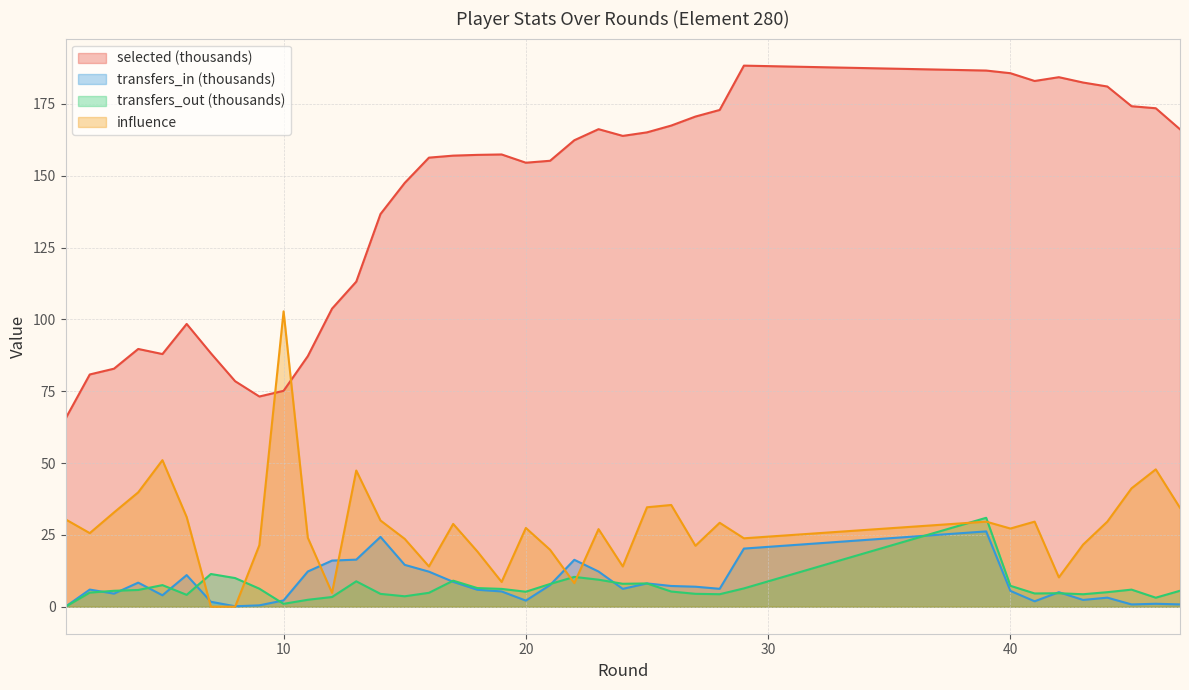

Reading right to left, extract all data points from this chart.

selected: 166.2	173.5	174.2	181.1	182.5	184.3	183.0	185.7	186.6	188.3	172.9	170.6	167.5	165.1	163.9	166.2	162.4	155.2	154.5	157.4	157.3	157.0	156.3	147.5	136.7	113.1	103.7	87.2	75.1	73.2	78.5	88.2	98.4	87.9	89.7	82.8	80.8	65.5
transfers_in: 0.8	1.0	0.8	3.1	2.3	5.0	1.9	5.5	26.2	20.2	6.2	7.0	7.2	8.1	6.2	12.2	16.3	7.5	2.1	5.3	5.9	8.7	12.2	14.6	24.3	16.4	16.0	12.2	2.2	0.5	0.1	1.7	11.0	4.0	8.4	4.5	6.0	0.0
transfers_out: 5.5	3.1	5.9	5.0	4.3	4.7	4.6	7.3	30.9	6.4	4.3	4.5	5.3	8.1	8.0	9.4	10.4	7.9	5.2	6.2	6.5	9.1	4.8	3.6	4.5	8.8	3.4	2.4	1.0	6.3	10.0	11.4	4.1	7.5	5.8	5.5	4.9	0.0
influence: 34.4	47.8	41.2	29.6	21.6	10.2	29.6	27.2	29.6	23.8	29.2	21.2	35.4	34.6	14.0	27.0	8.2	19.8	27.4	8.6	19.2	28.8	14.0	23.6	30.0	47.4	4.8	24.0	102.8	21.4	0.0	0.0	31.2	51.0	39.8	32.8	25.6	30.4